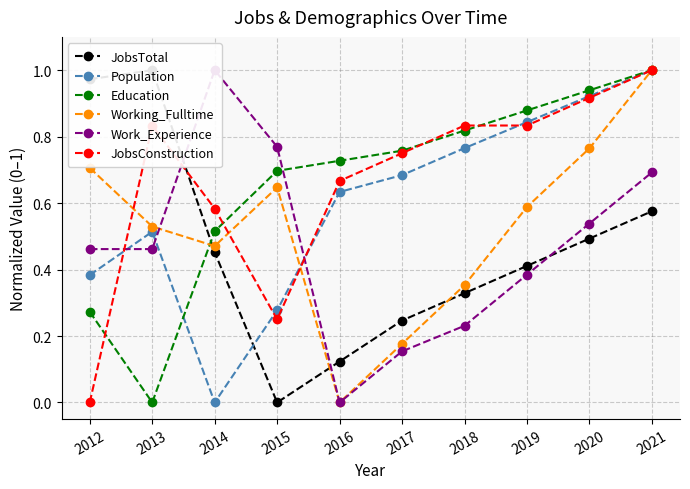

Which series has the largest range (max minus min)?

JobsTotal